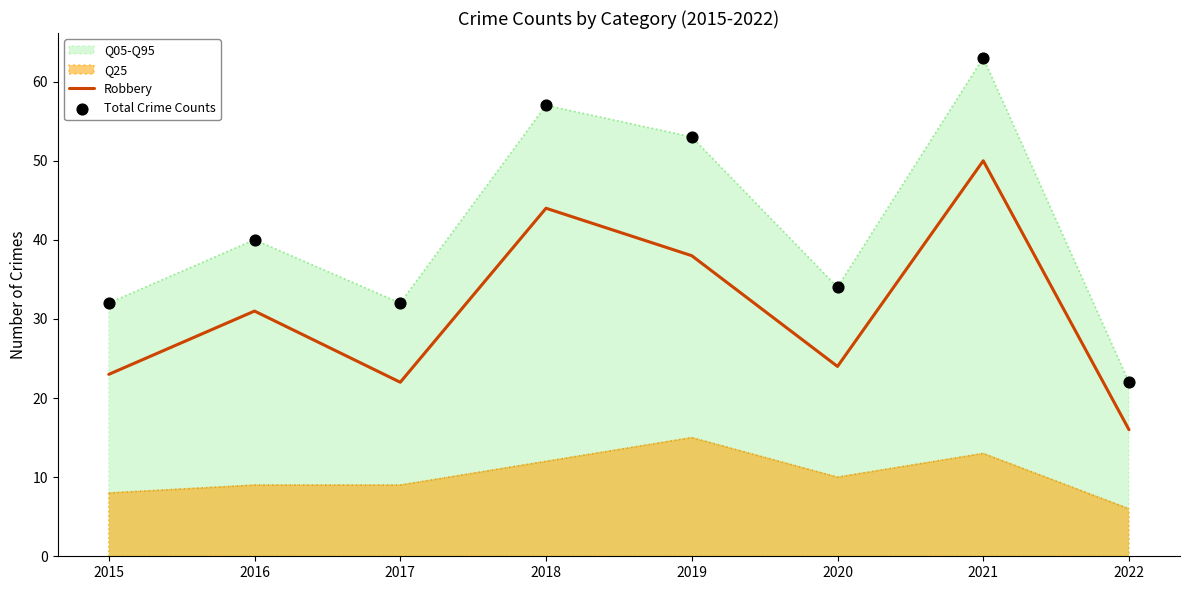

What is the total value across all series at 2015?

63